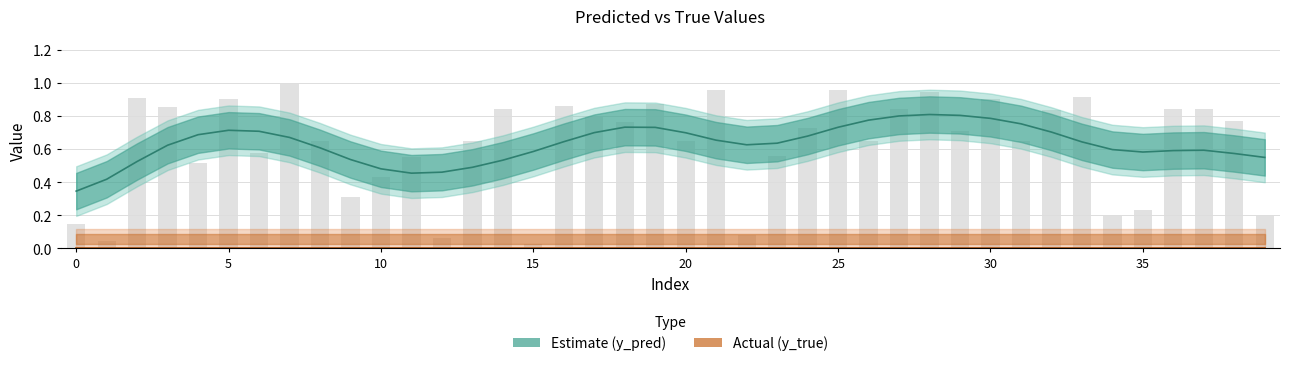

What is the label of the 7th bar from the right?

33